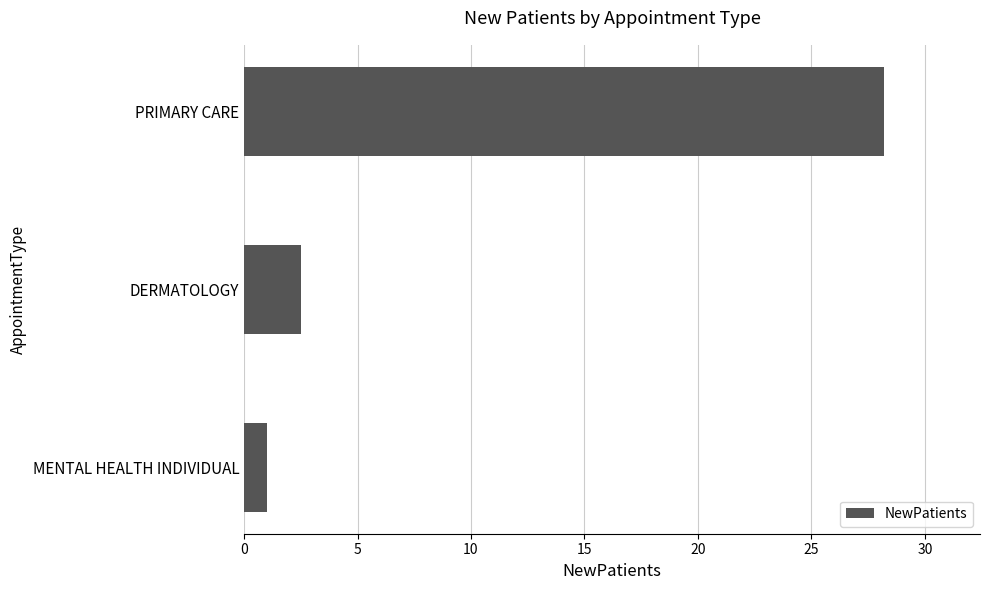

What is the change in value from DERMATOLOGY to PRIMARY CARE?

+25.7